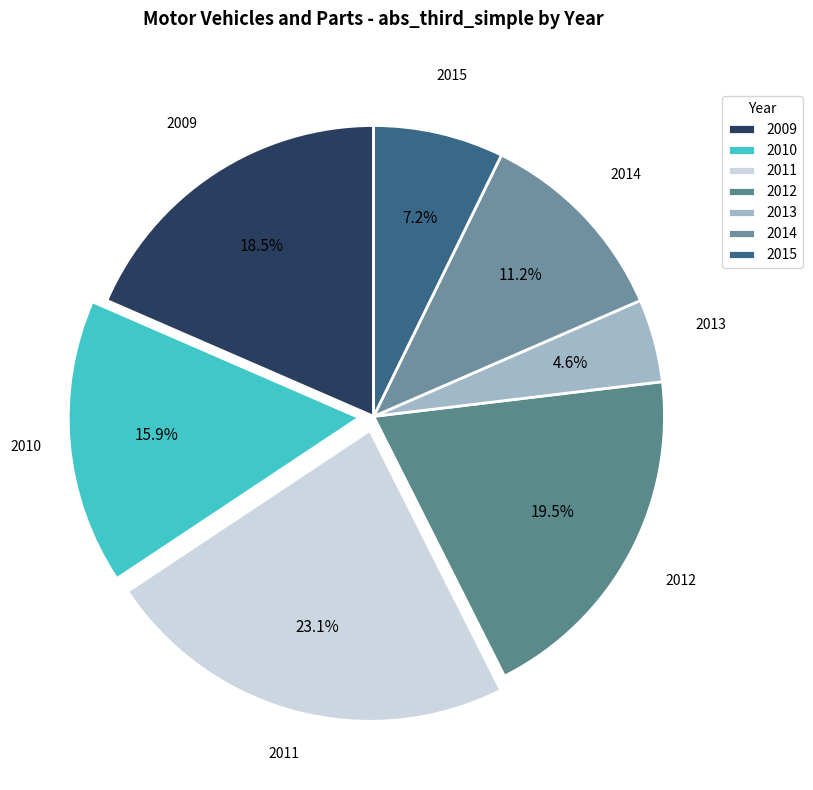

What is the largest slice in the pie chart?

2011